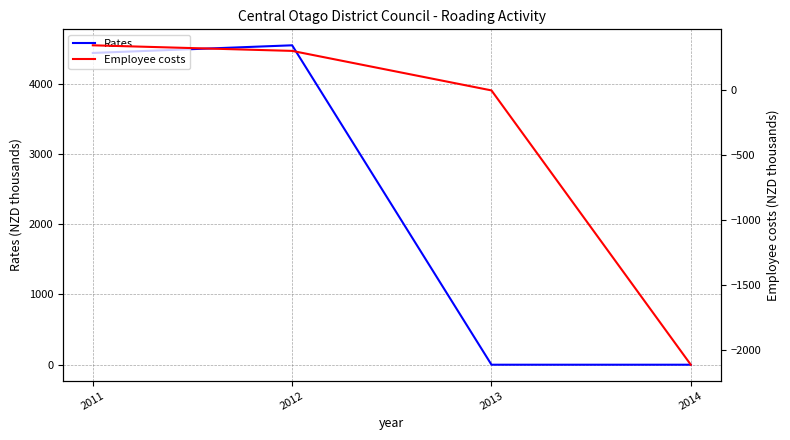

The value of Rates at 2011 is 2966. True or false?

False